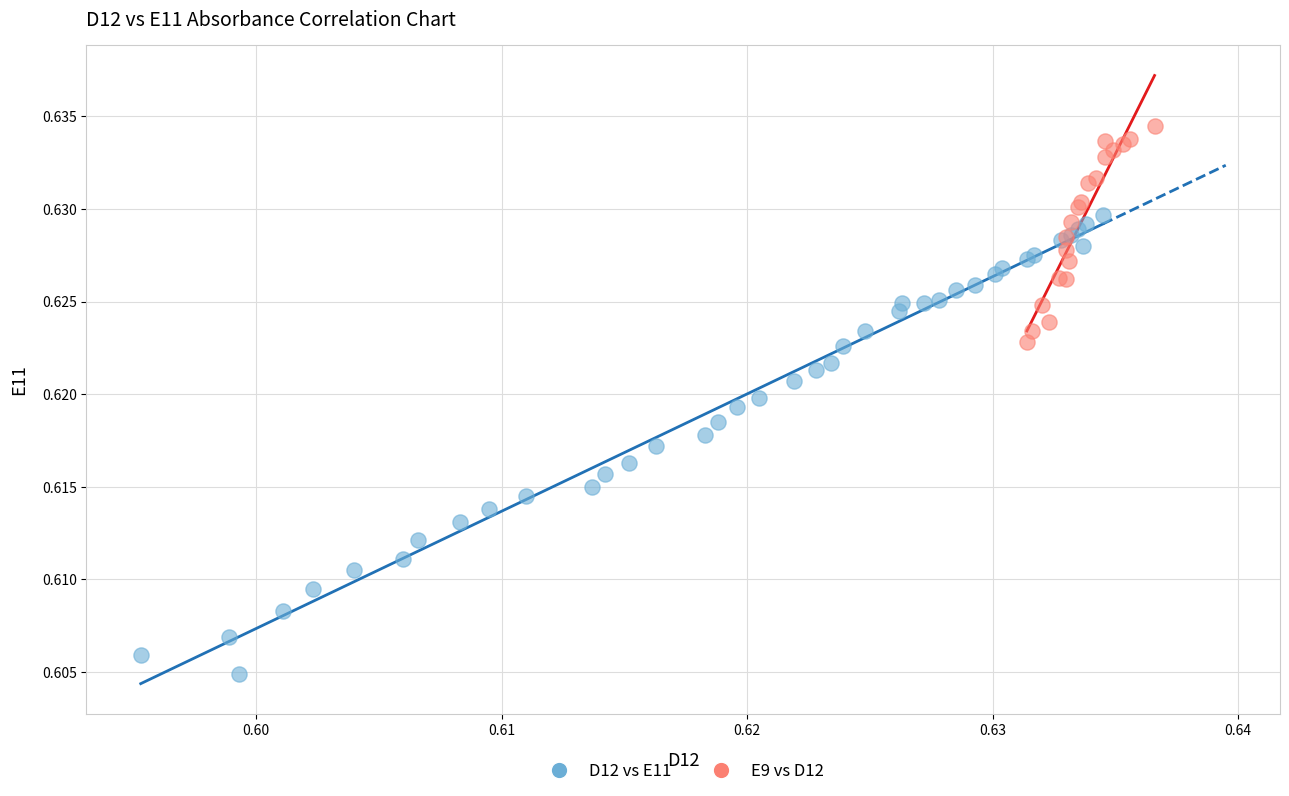

Which series contains the lowest Y value?

D12 vs E11